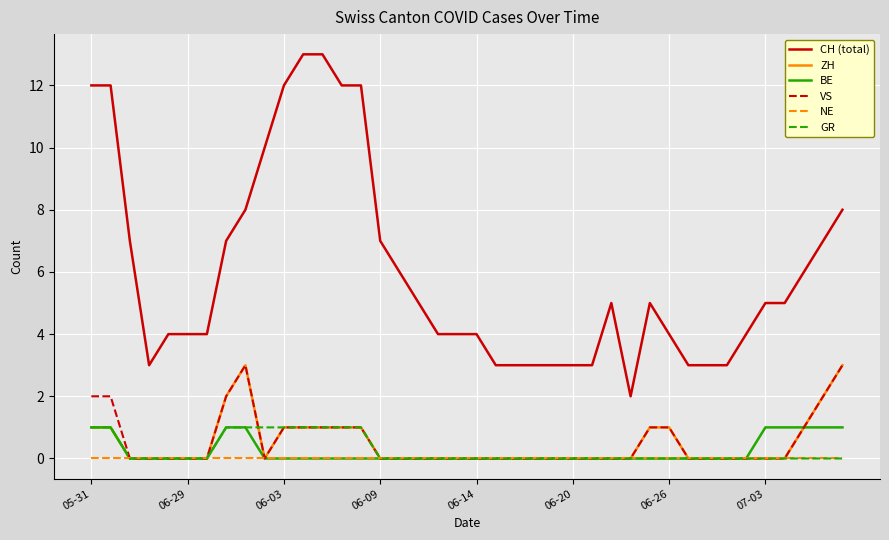

Which series has the largest total across all categories?

CH (total)